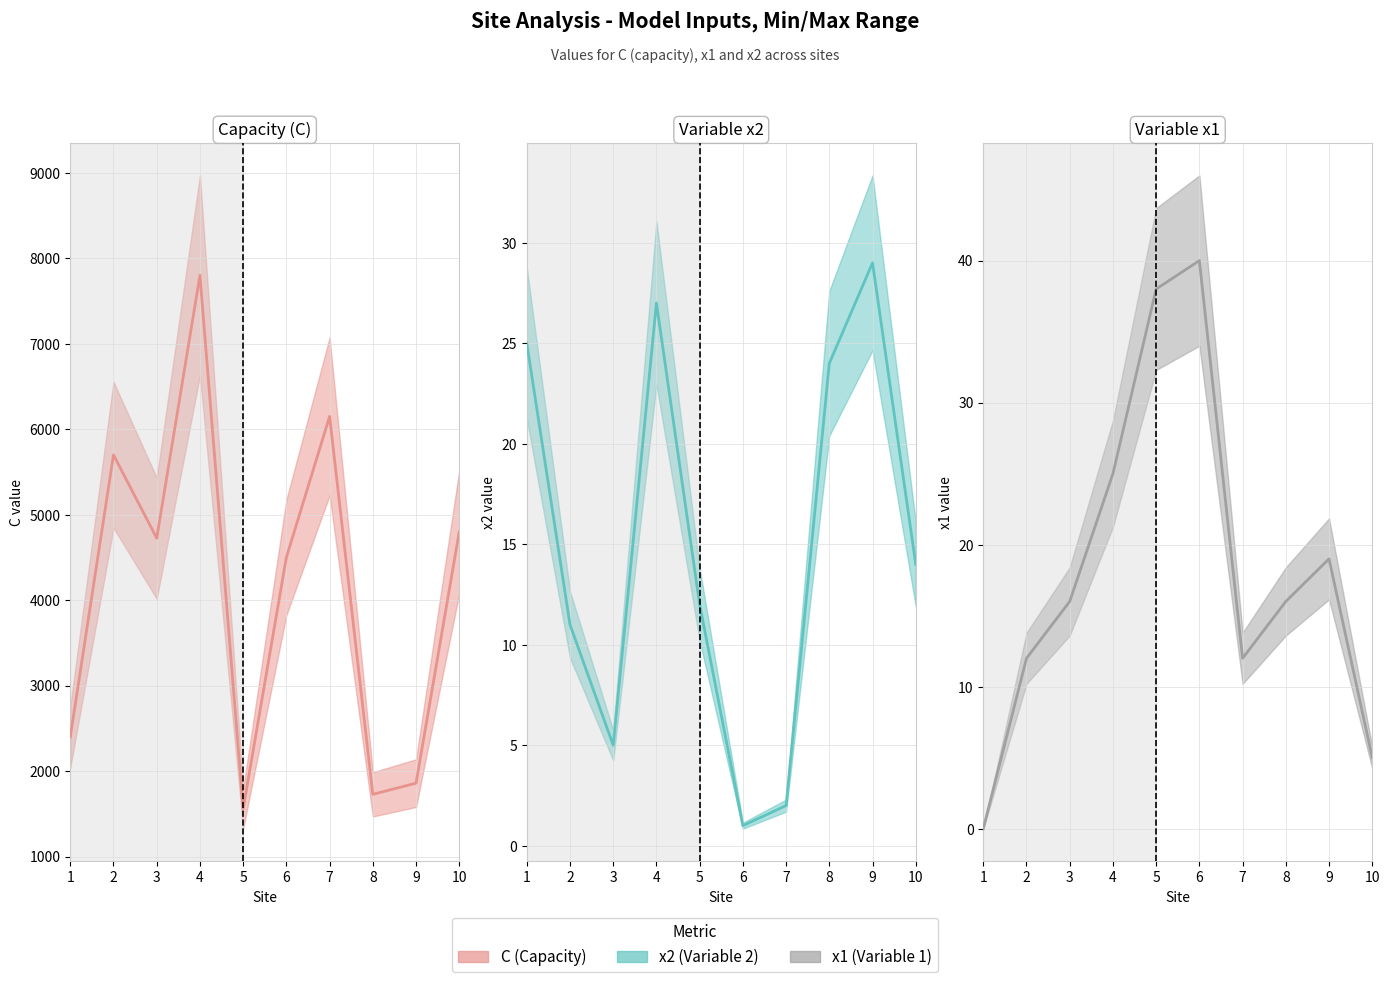

At which category does the chart reach its peak across all series?

4